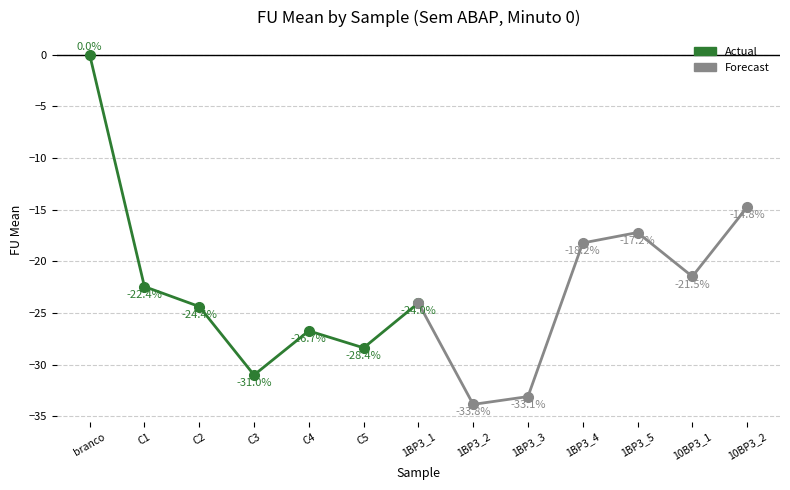

What is the sum of all Forecast values?

-162.6